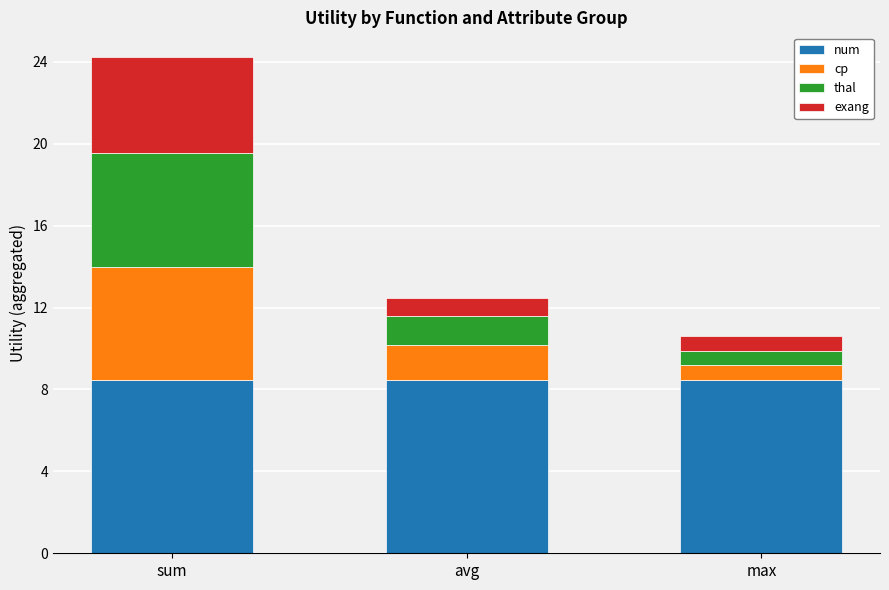

True or false: num has a value of 8.5 at avg.

True